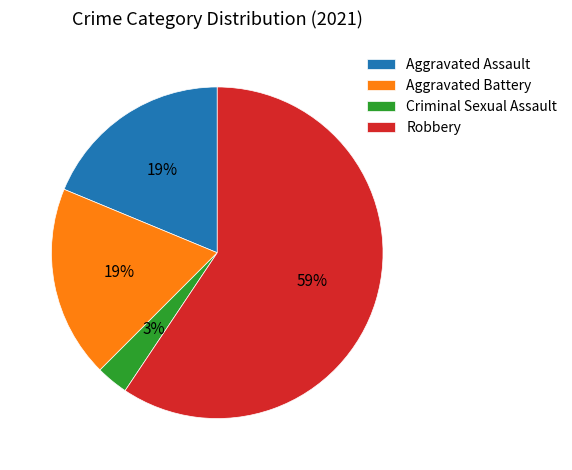

Is there a majority slice in this chart?

Yes